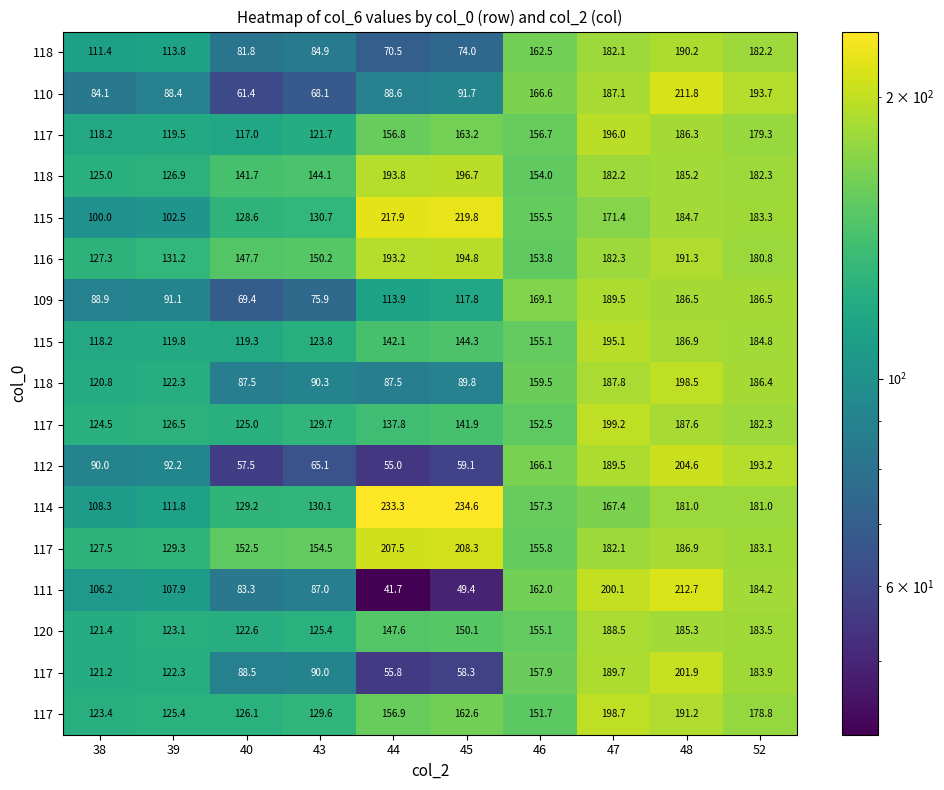

What is the total value across all series at 52?

3129.4